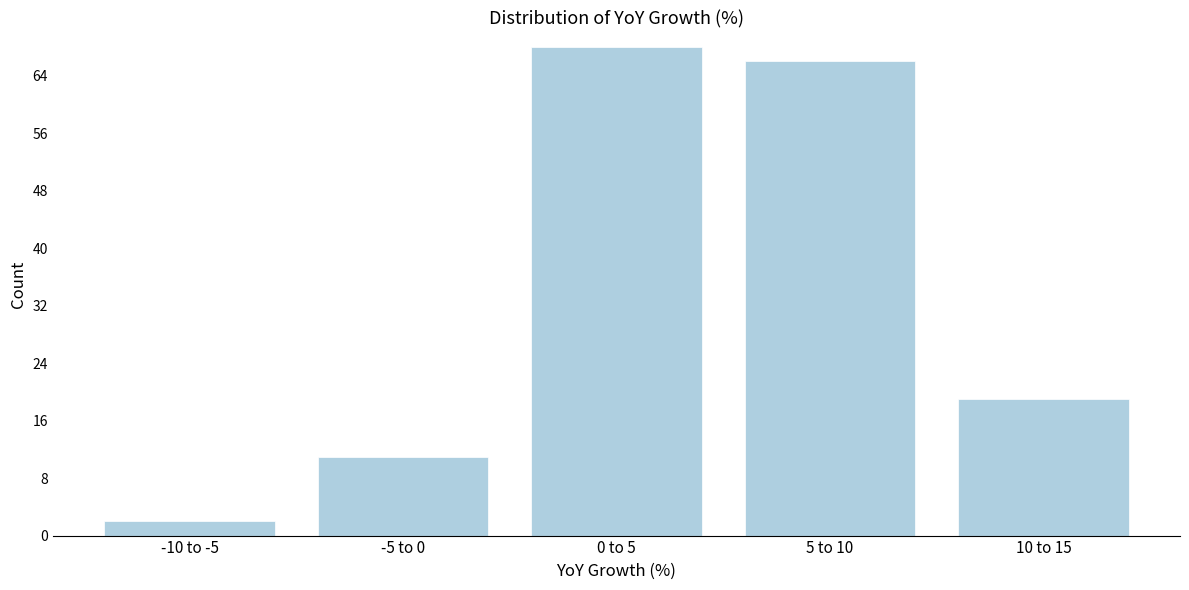

Reading left to right, transcribe all the data shown in this chart.

-10 to -5=2	-5 to 0=11	0 to 5=68	5 to 10=66	10 to 15=19